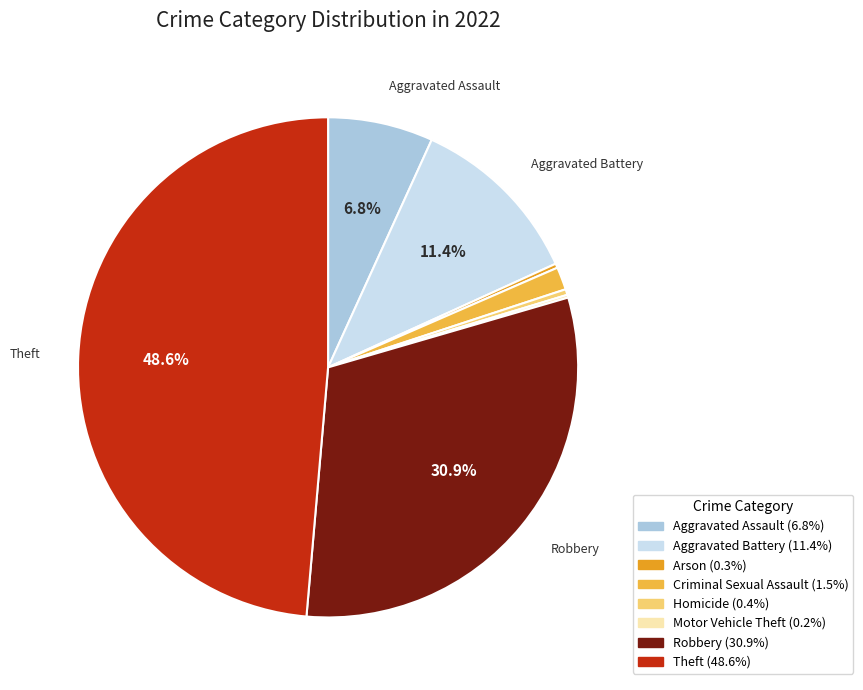

Combined, do Homicide and Robbery account for over 50%?

No